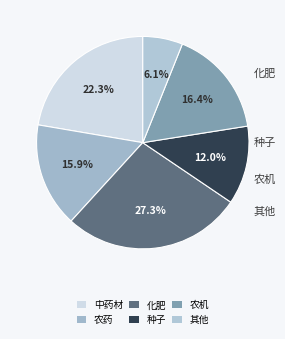

To the nearest percent, what is the average slice percentage?

17%